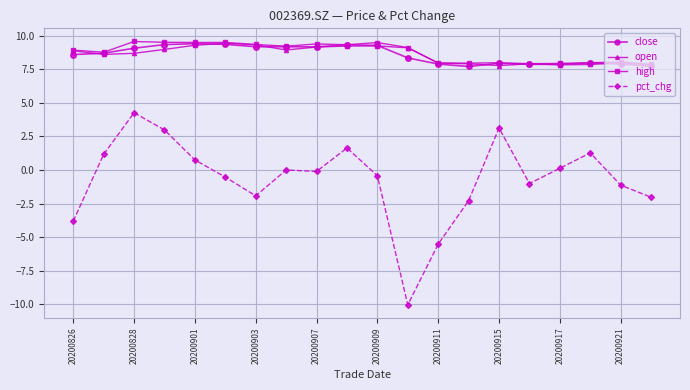

How many data points does each series have?

20